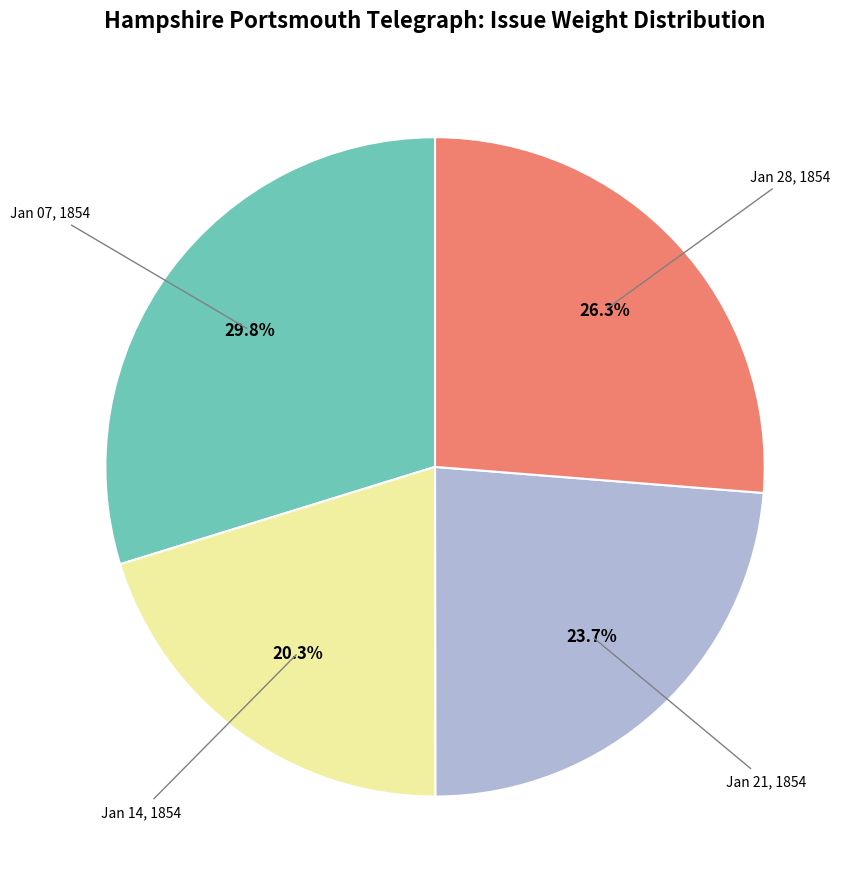

Does any single category account for the majority?

No